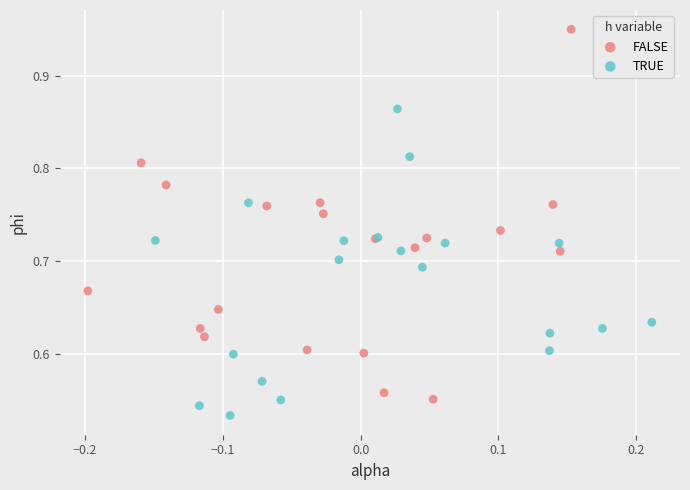

Which series has the widest spread of Y values?

FALSE